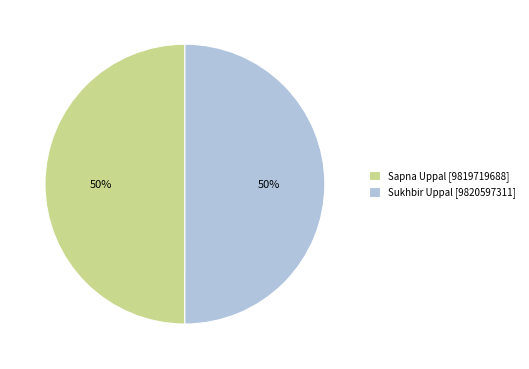

Is the sum of Sukhbir Uppal and Sapna Uppal greater than half?

Yes